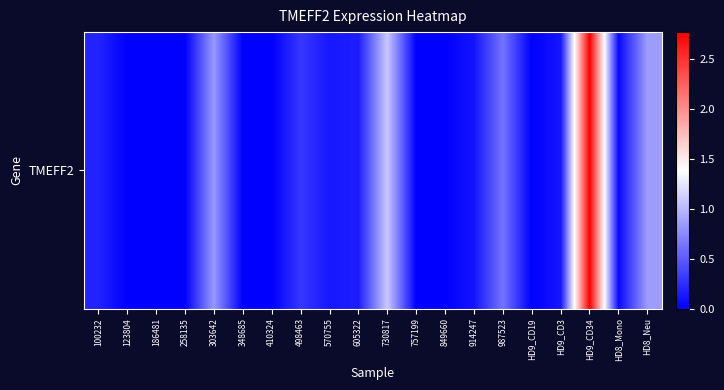

What is the difference between the second highest and second lowest values?

1.1